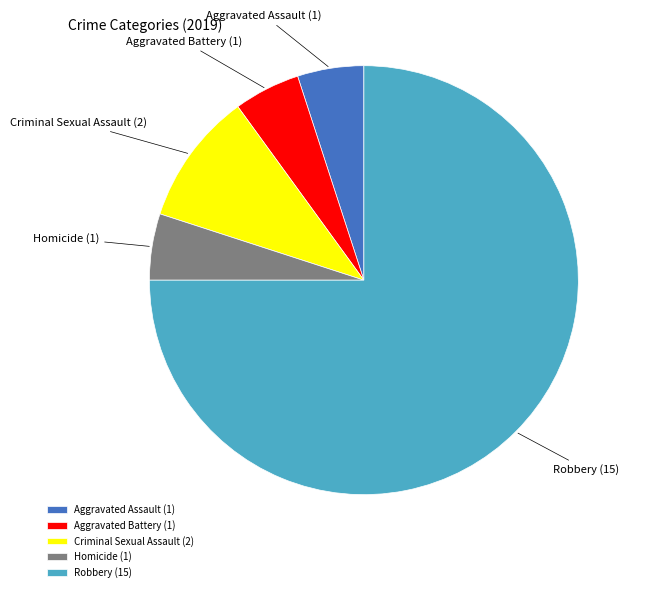

Do Robbery and Aggravated Assault together represent more than half of the pie?

Yes